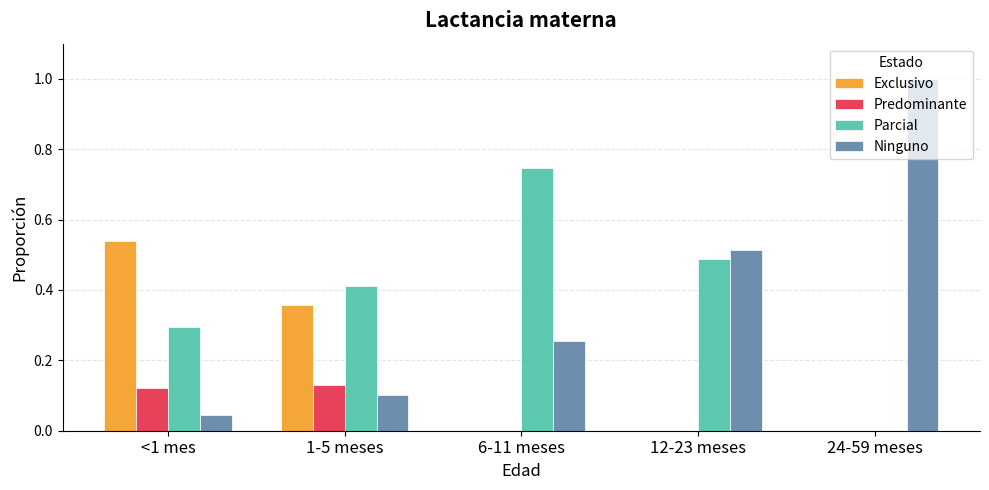

What is the sum of all Parcial values?

1.9